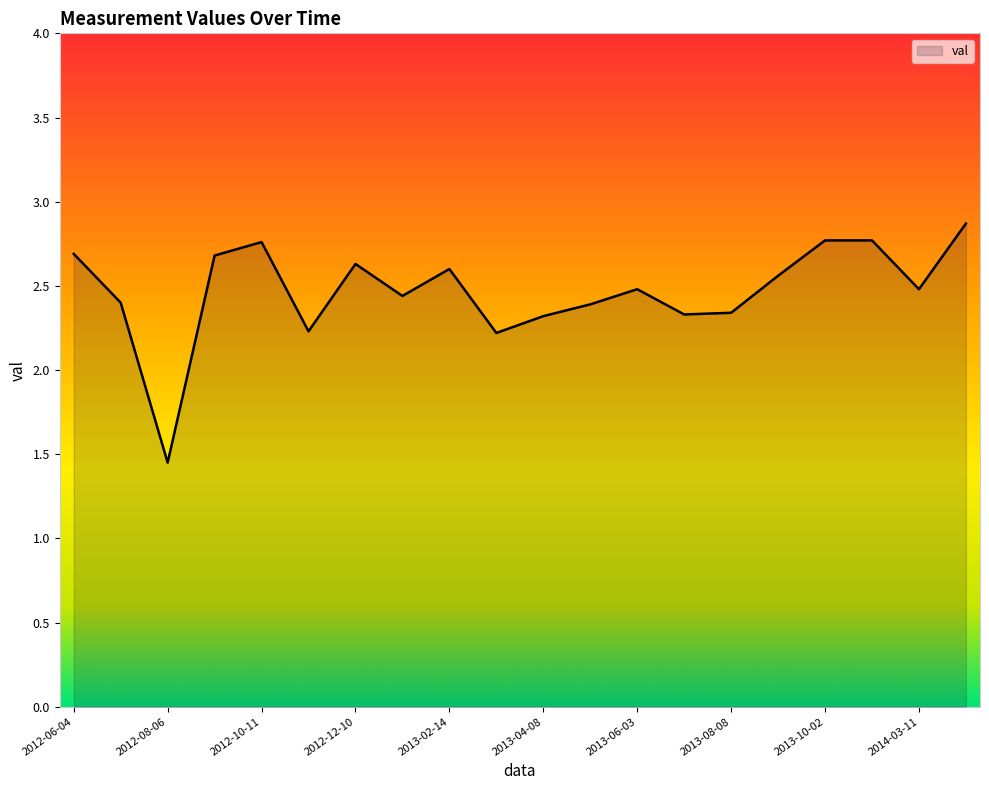

What is the greatest value displayed?

2.9